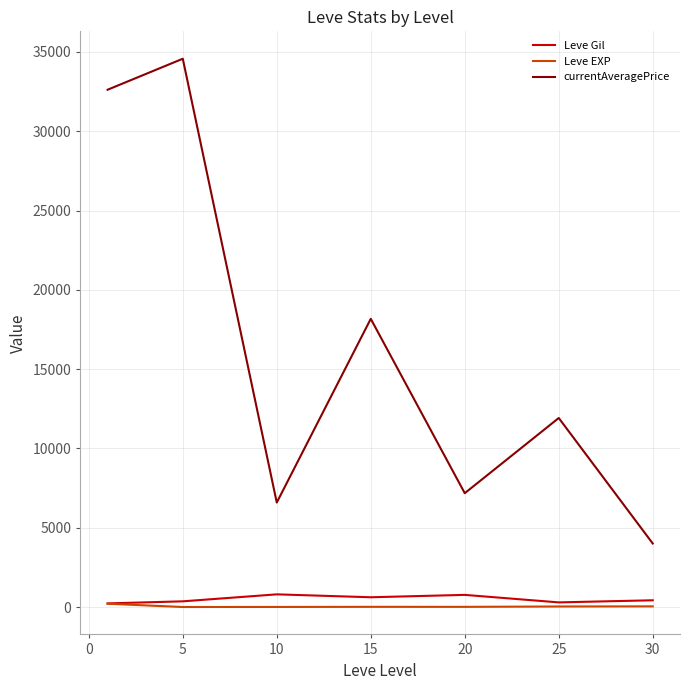

Which series has the widest spread of values?

currentAveragePrice